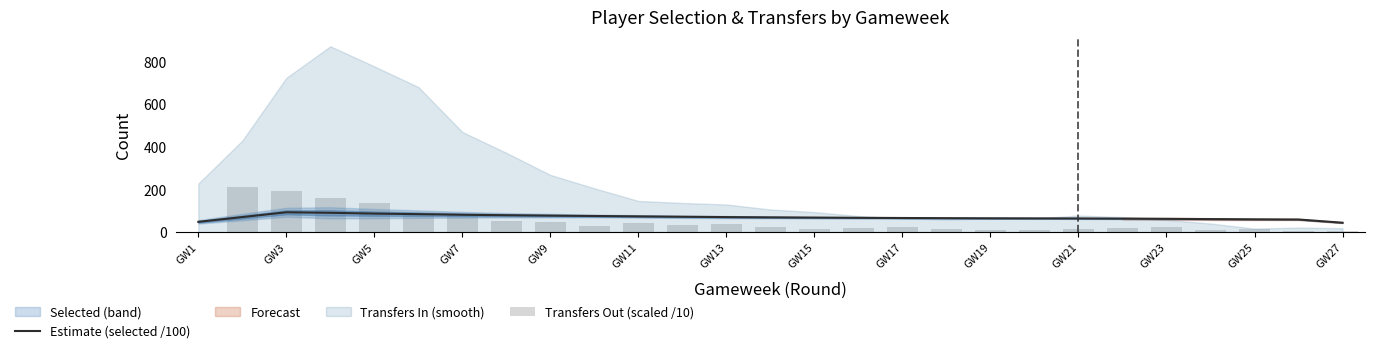

The value of Estimate (selected /100) at GW7 is 21.1. True or false?

False